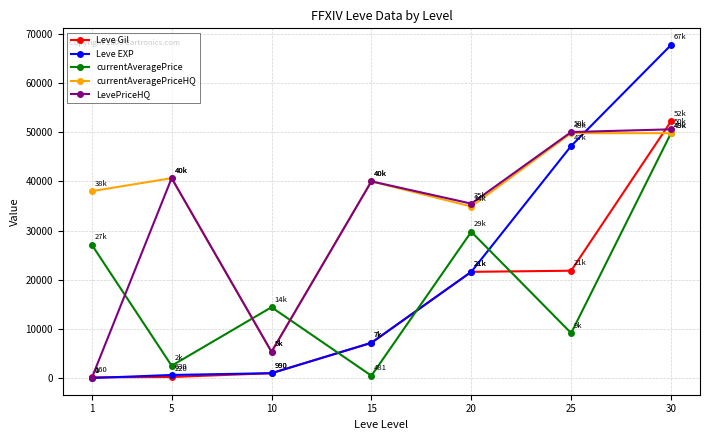

At how many categories does at least one series exceed 11901?

7